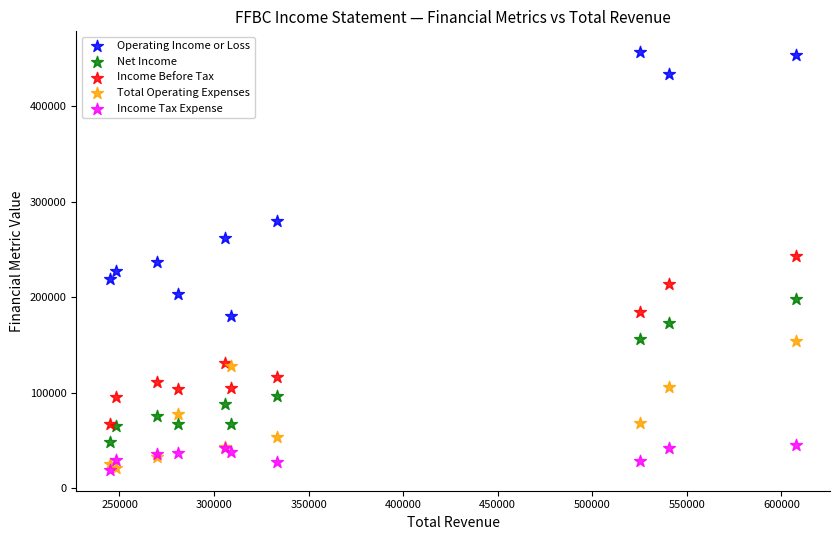

In the Operating Income or Loss series, what Y value is closest to 318650?

280000